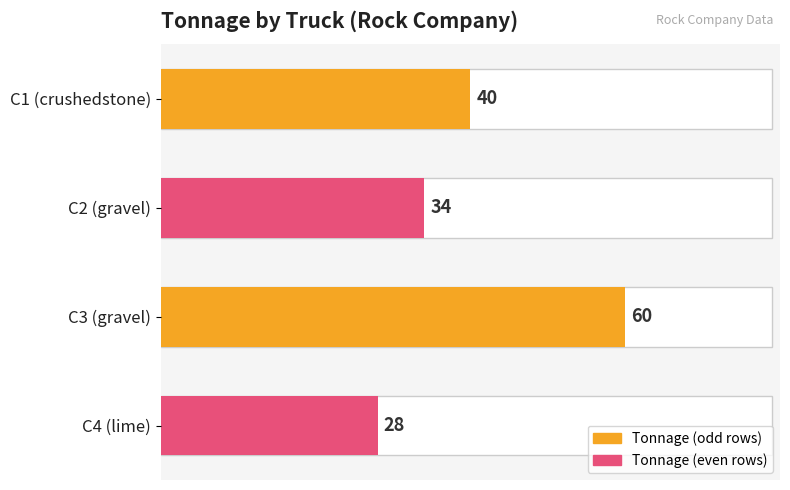

Reading left to right, transcribe all the data shown in this chart.

40	34	60	28